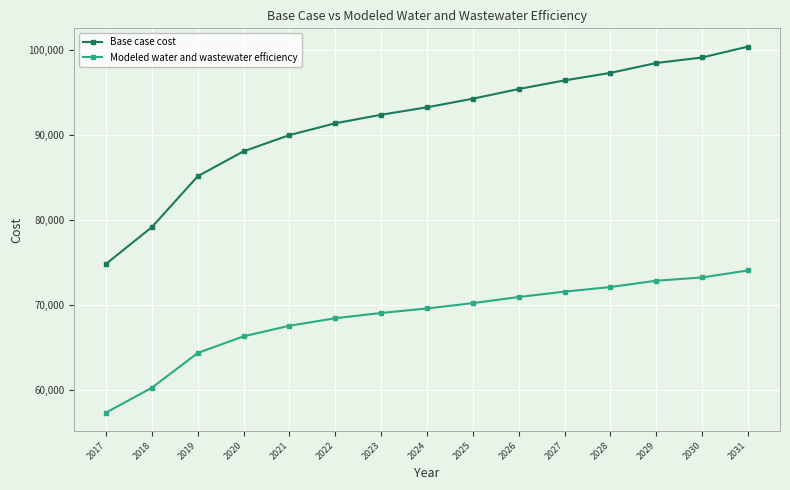

Which series has the widest spread of values?

Base case cost